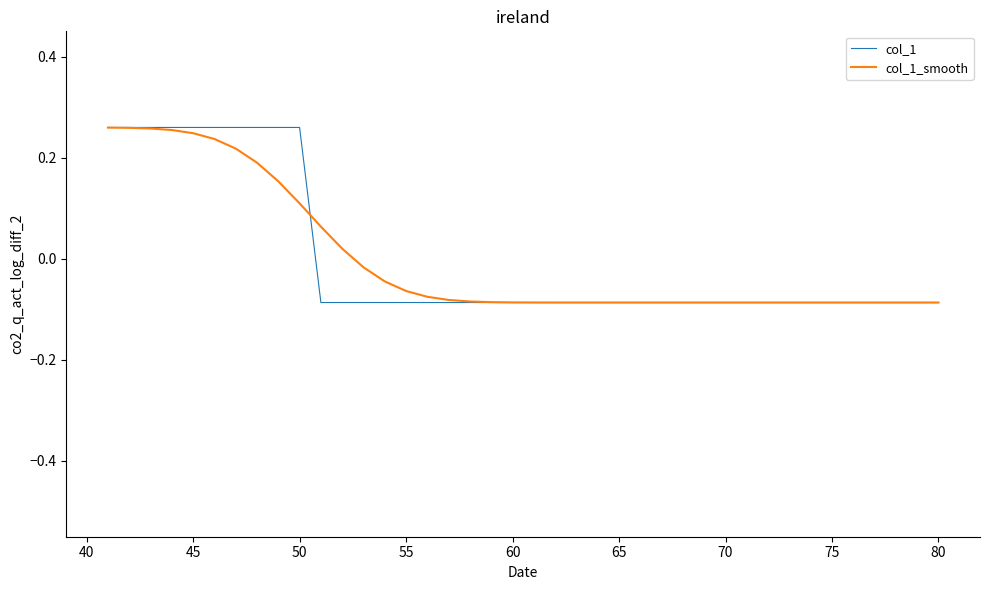

True or false: col_1 and col_1_smooth intersect in this chart.

True